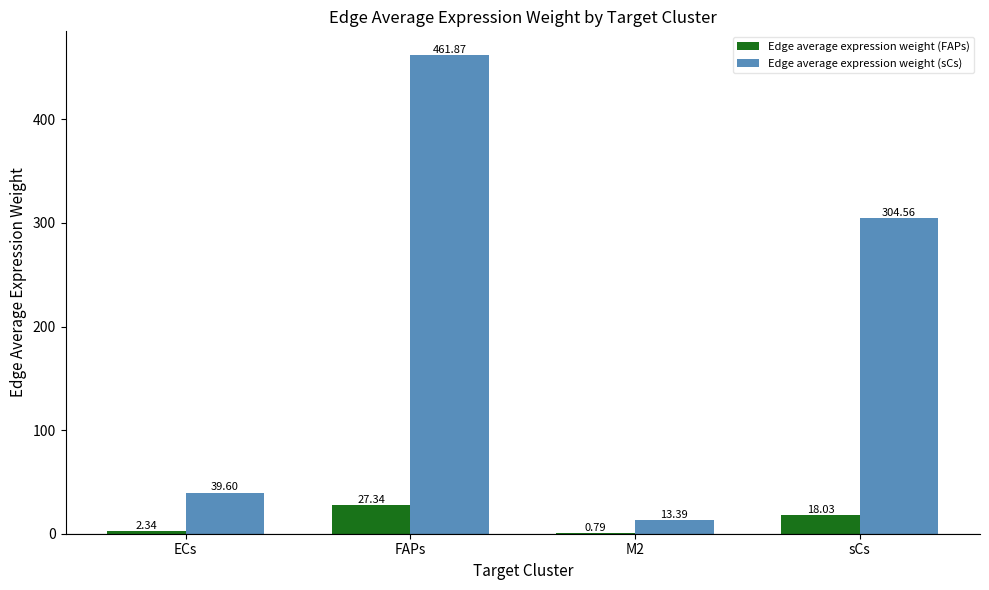

Between ECs and sCs, which series saw the biggest shift?

Edge average expression weight (sCs)